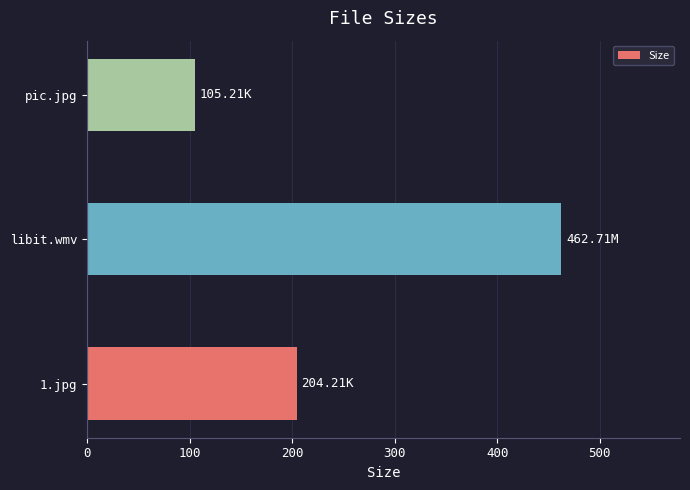

How many distinct data groups are displayed?

1